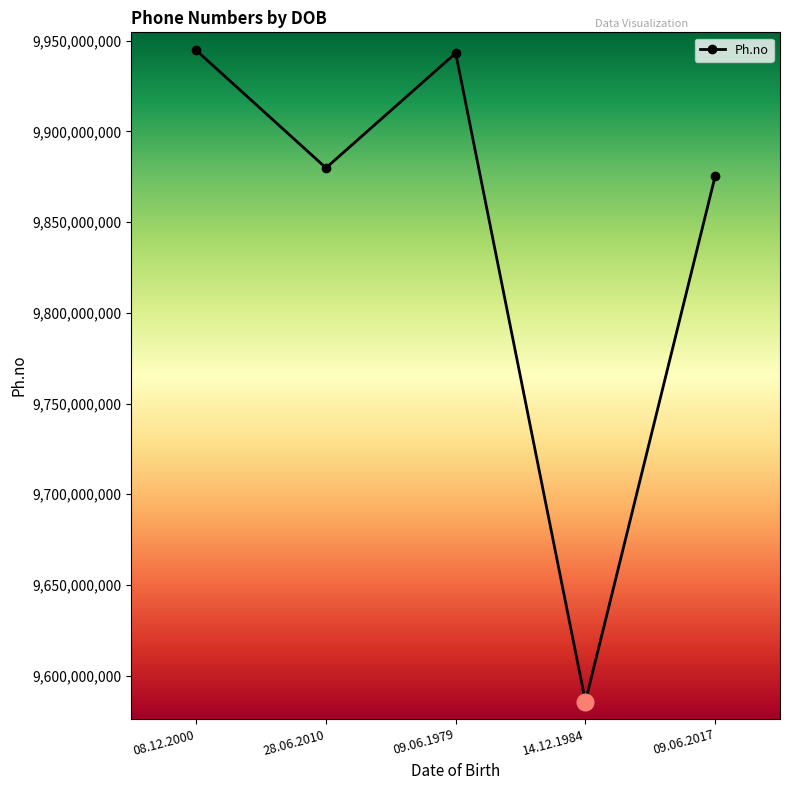

What is the greatest value displayed?

9944666875